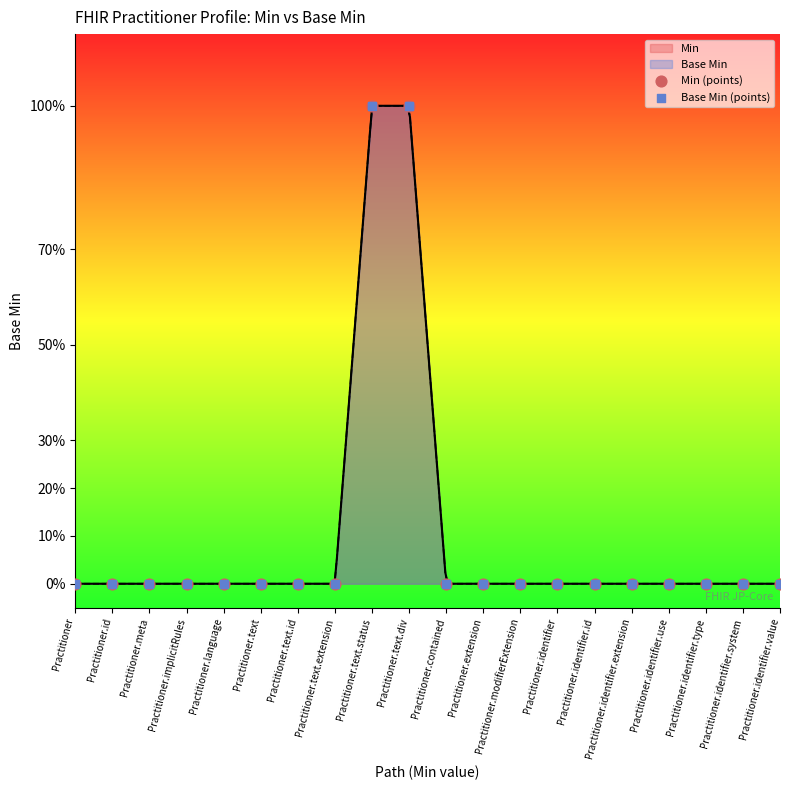

Which series has the largest Y range (max minus min)?

Min (points)